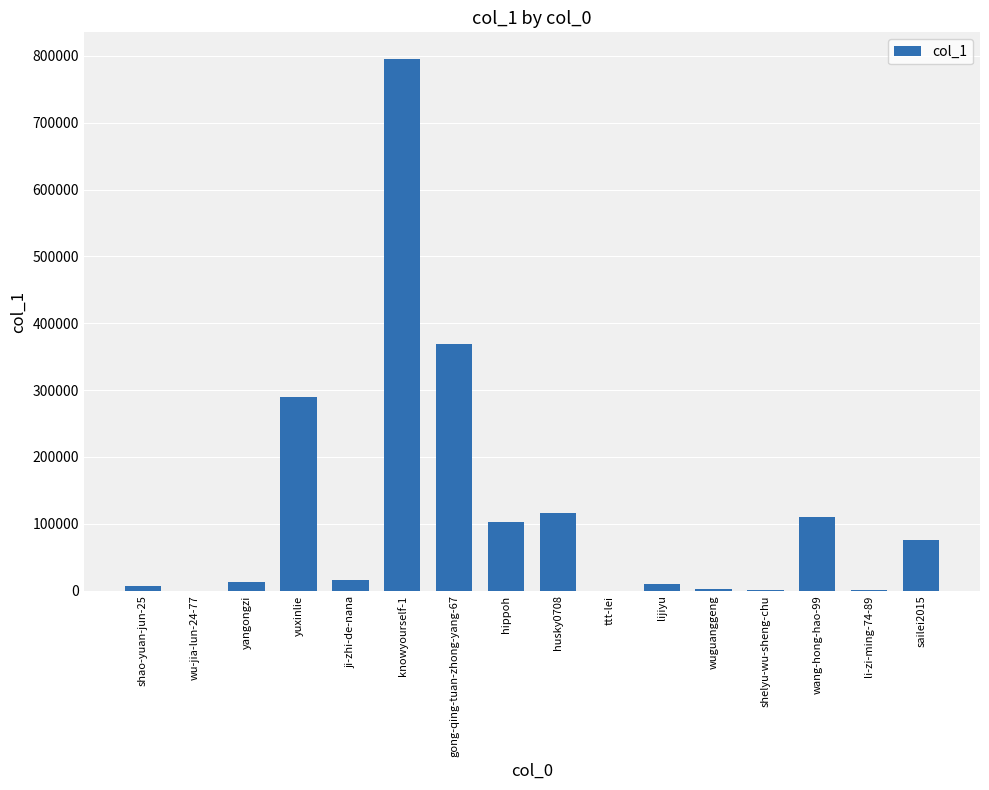

The chart shows a value of 115929 at husky0708. True or false?

True